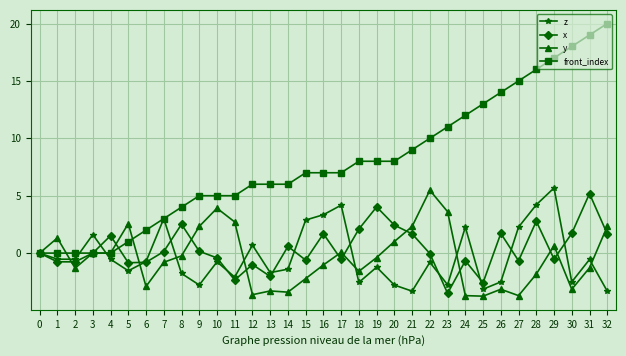

Between 0 and 24, which series saw the biggest shift?

front_index